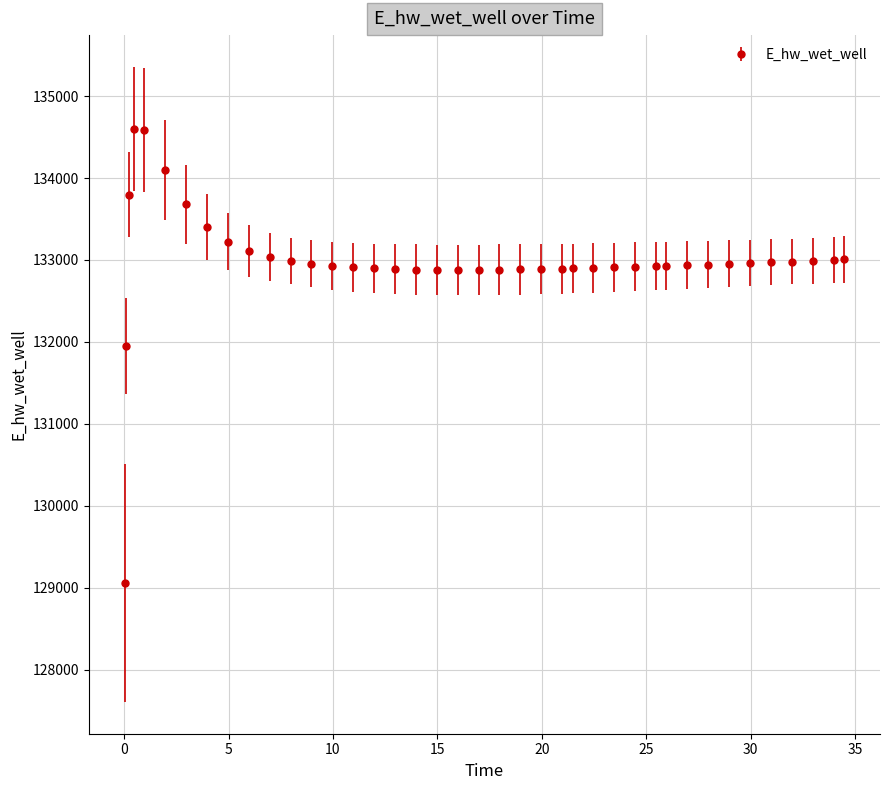

What is the value of the 26th point from the left?

132896.8